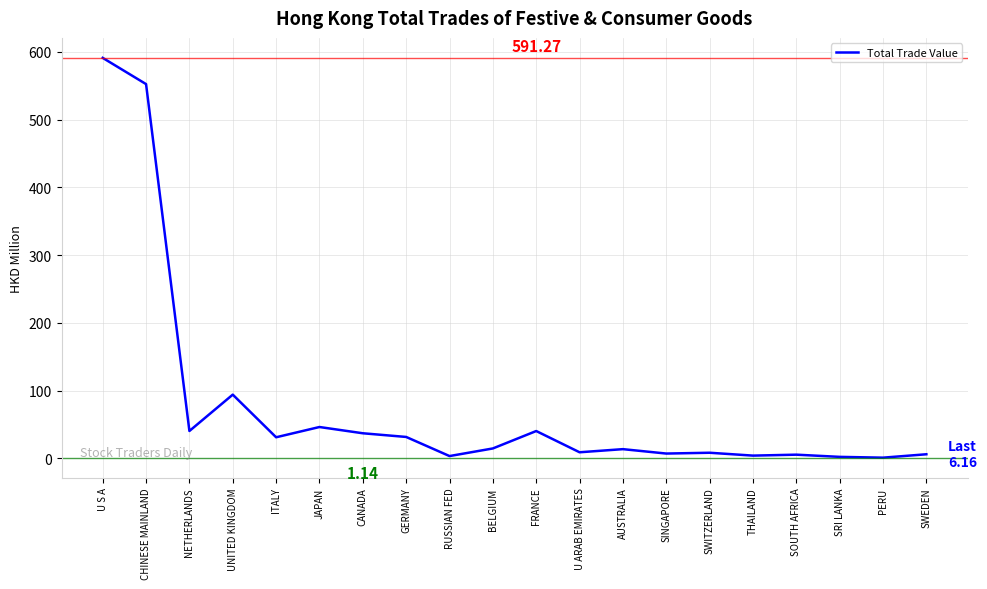

At which label is the value closest to 296?

UNITED KINGDOM